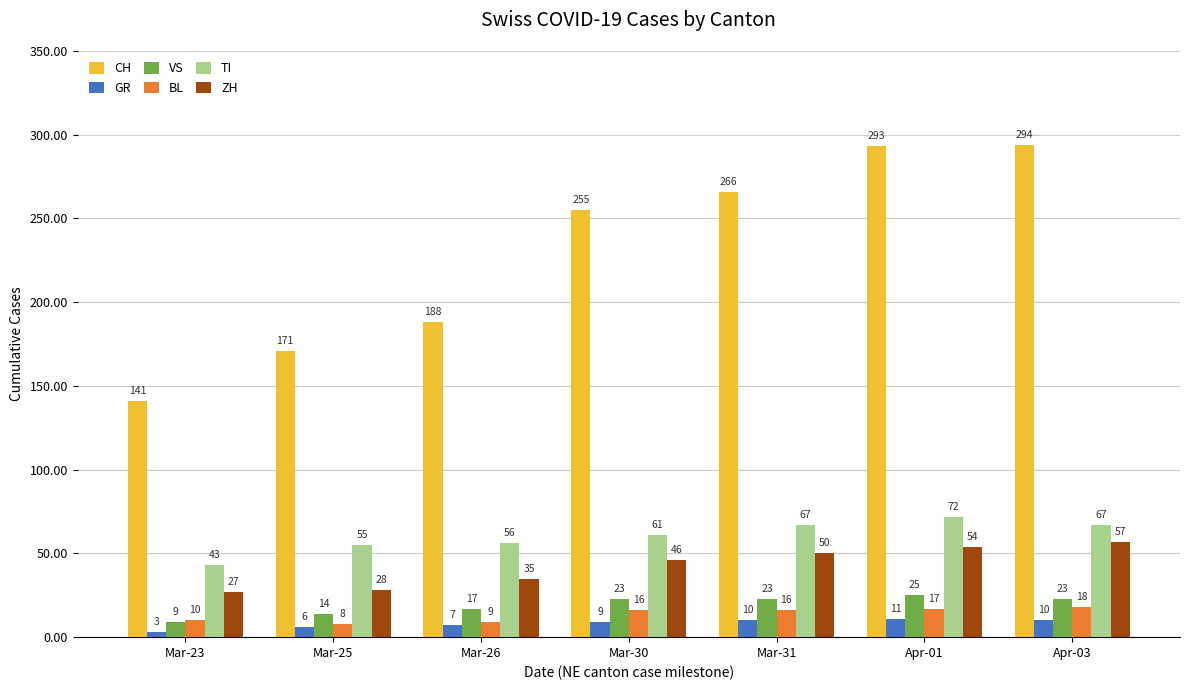

At which label is GR closest to 7?

Mar-26